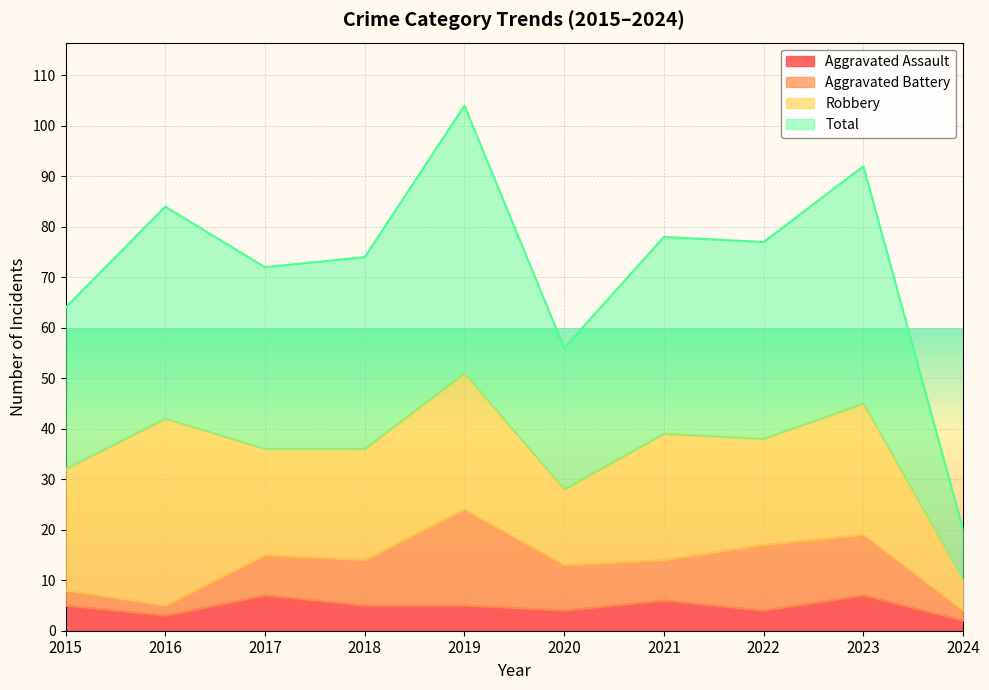

How many data points in Aggravated Assault are less than 5?

4